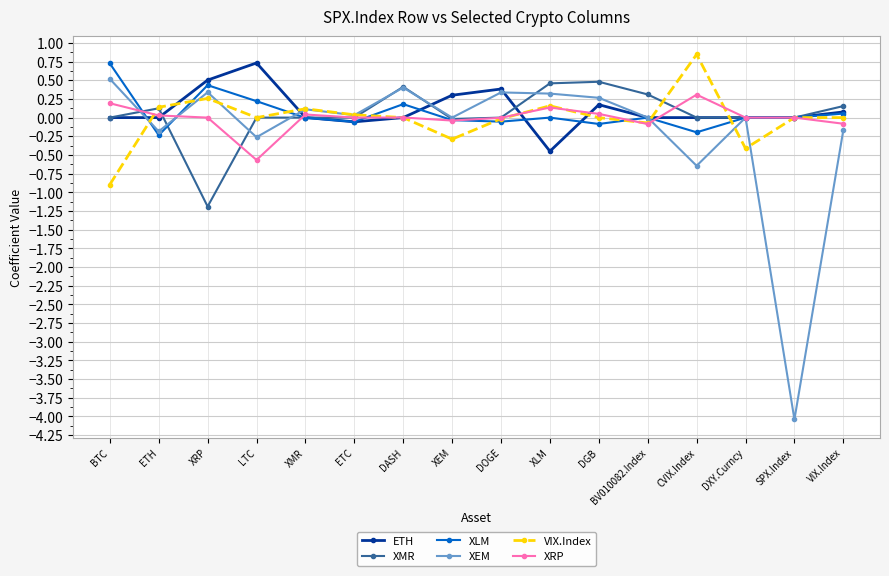

How many data points does each series have?

16